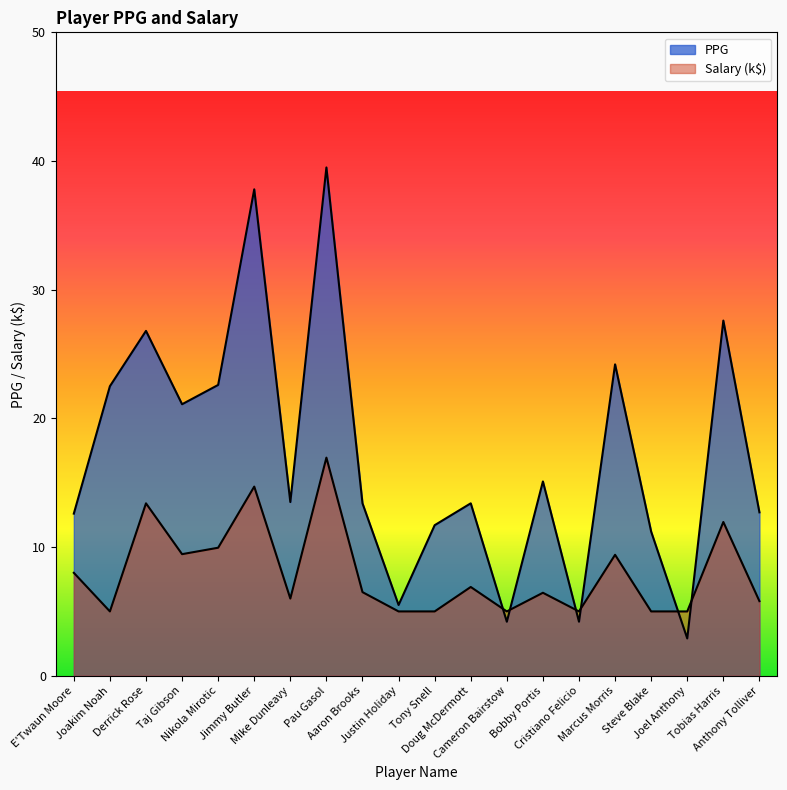

Reading right to left, what are all the values shown in this chart?

PPG: 12.7	27.6	2.9	11.2	24.2	4.2	15.1	4.2	13.4	11.7	5.5	13.4	39.5	13.5	37.8	22.6	21.1	26.8	22.5	12.6
Salary: 5.8	11.9	5.0	5.0	9.4	5.0	6.5	5.0	6.9	5.0	5.0	6.5	16.9	6.0	14.7	9.9	9.4	13.4	5.0	8.0